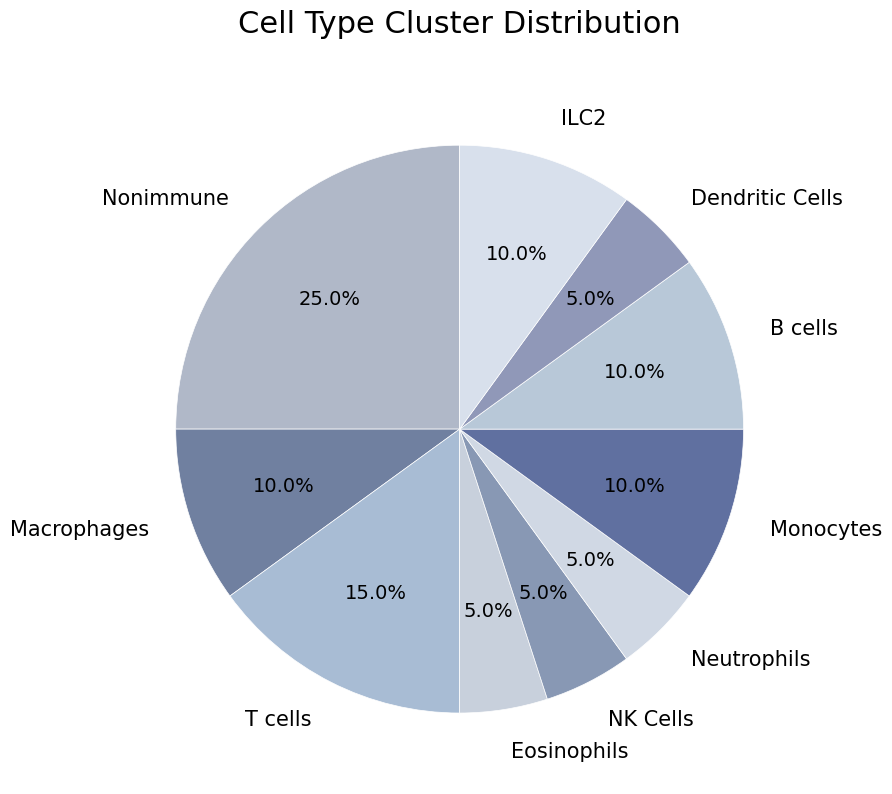

To the nearest percent, what is the difference between the largest and smallest slice percentages?

20%